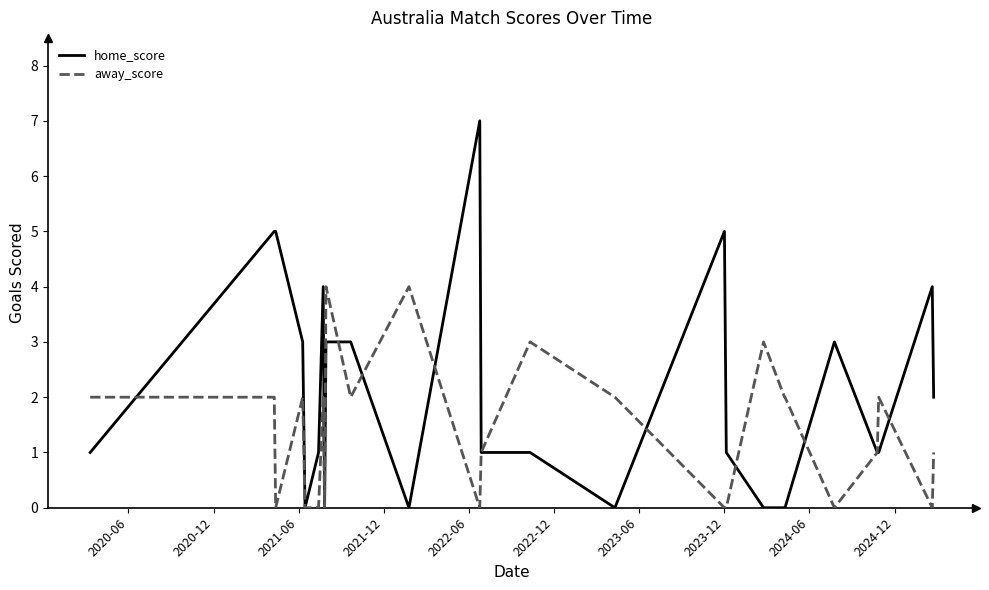

How many lines are shown in the chart?

2